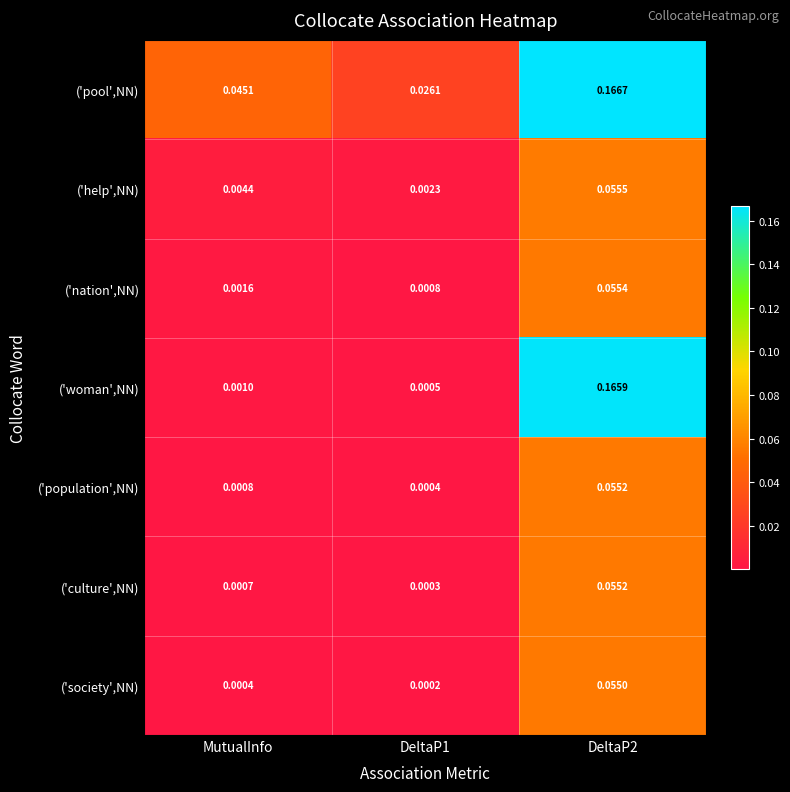

Which series has the largest total across all categories?

('pool',NN)